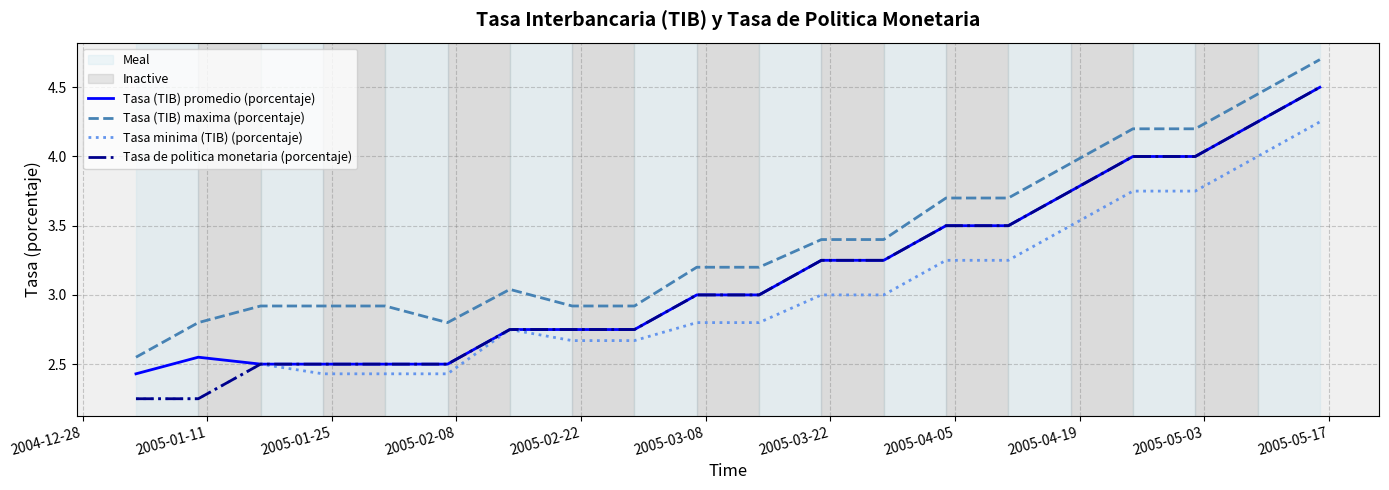

What is the maximum value shown in the chart?

4.7